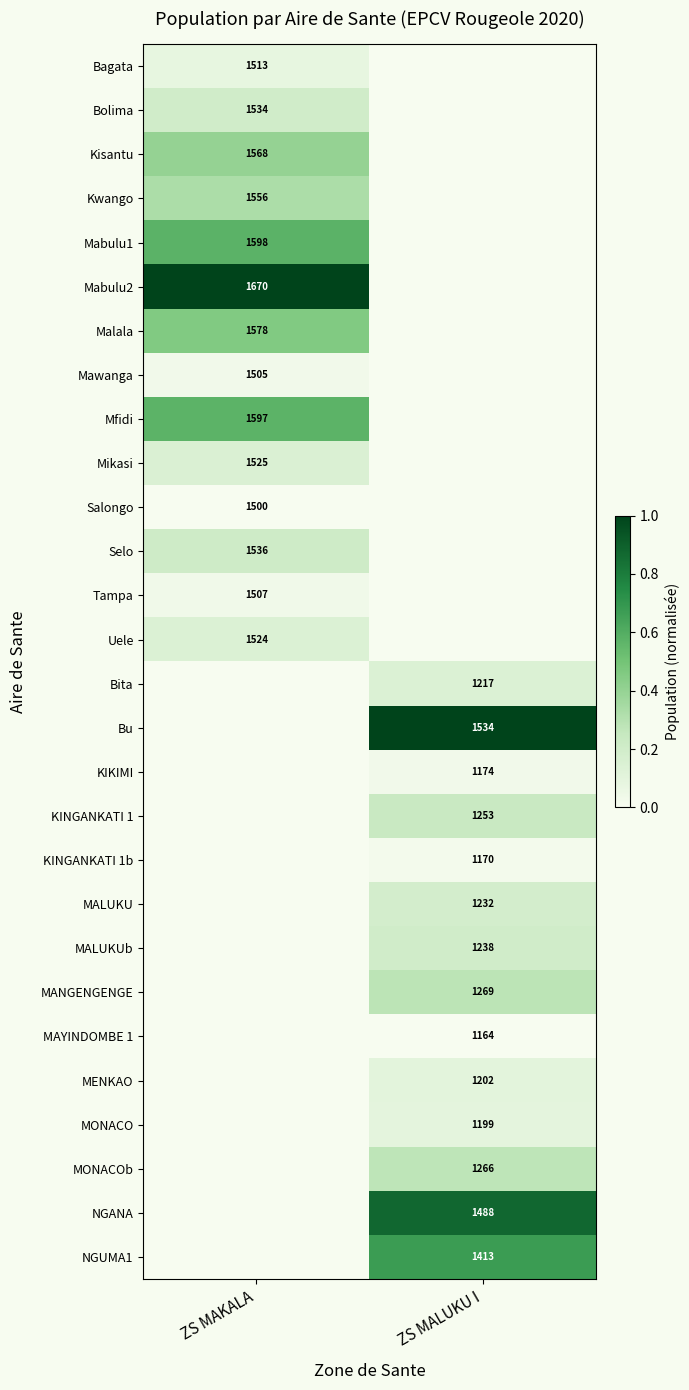

The KINGANKATI 1 series shows 1253 at ZS MALUKU I. True or false?

True